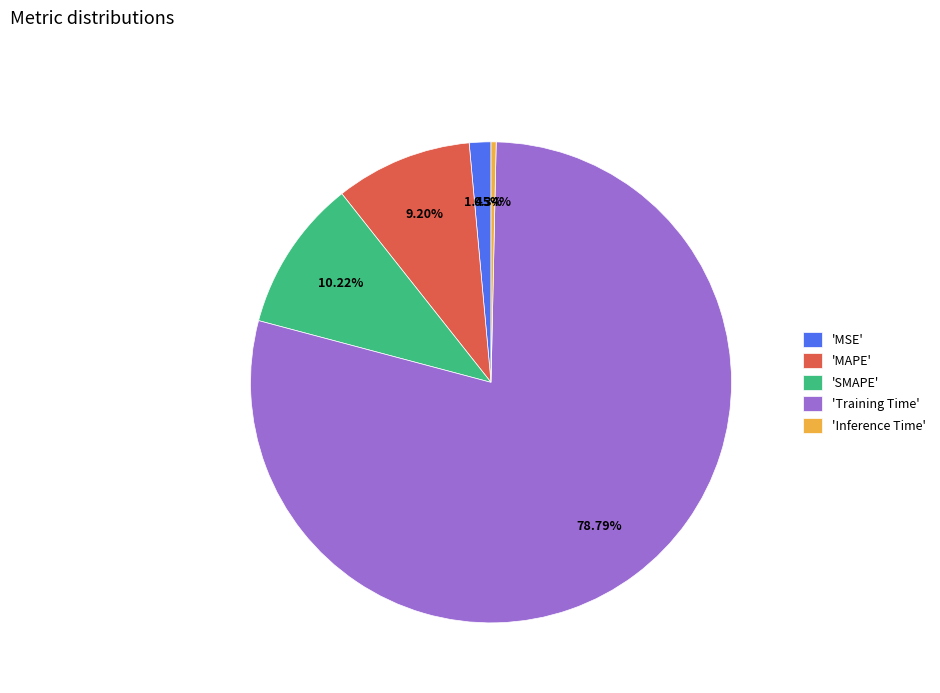

Rank the categories by value from lowest to highest.

'Inference Time', 'MSE', 'MAPE', 'SMAPE', 'Training Time'